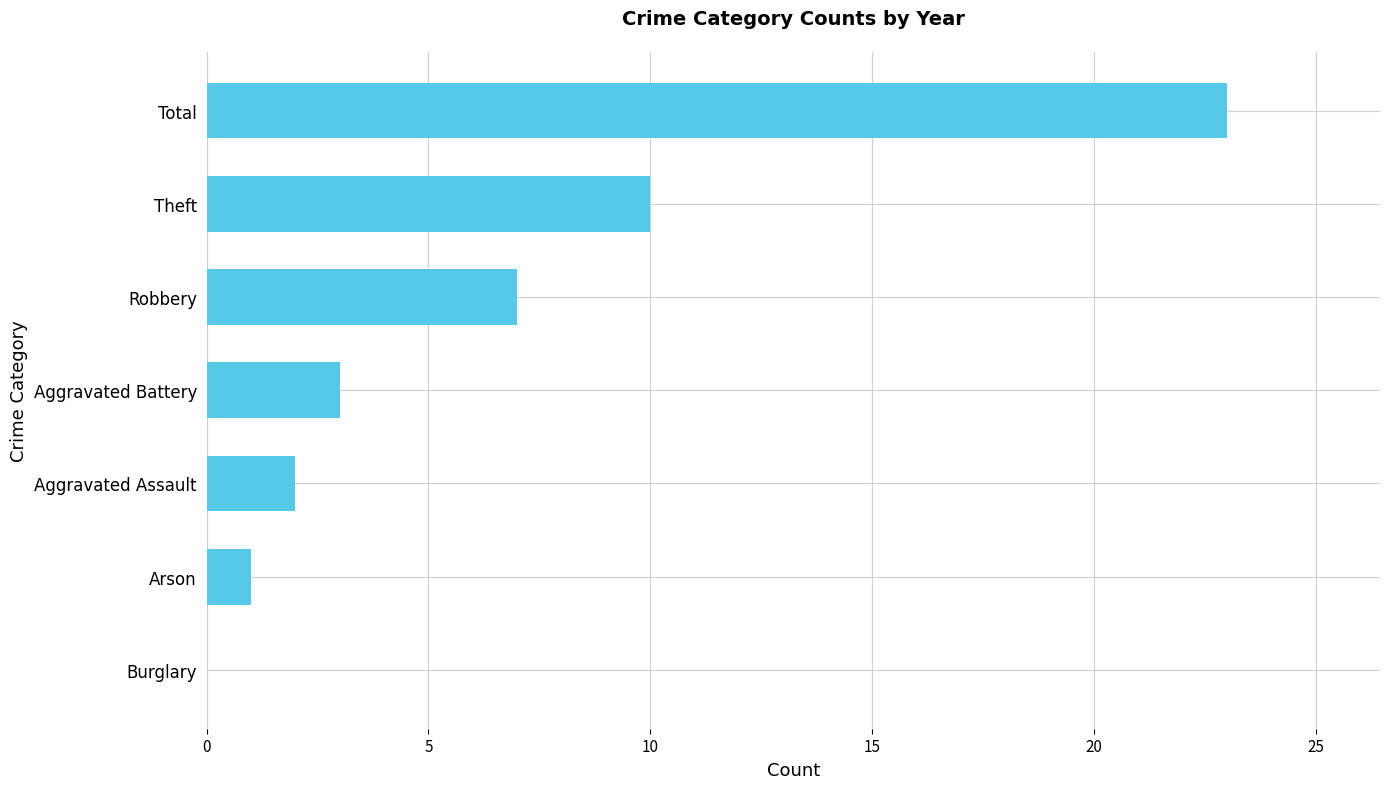

The chart shows a value of 41 at Total. True or false?

False